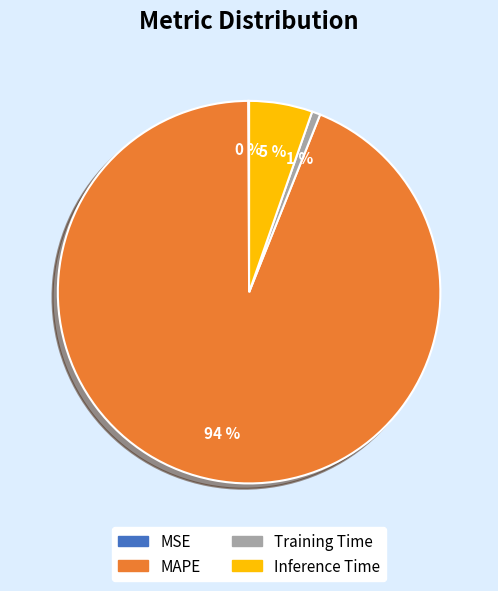

Which category has the biggest portion of the pie?

MAPE